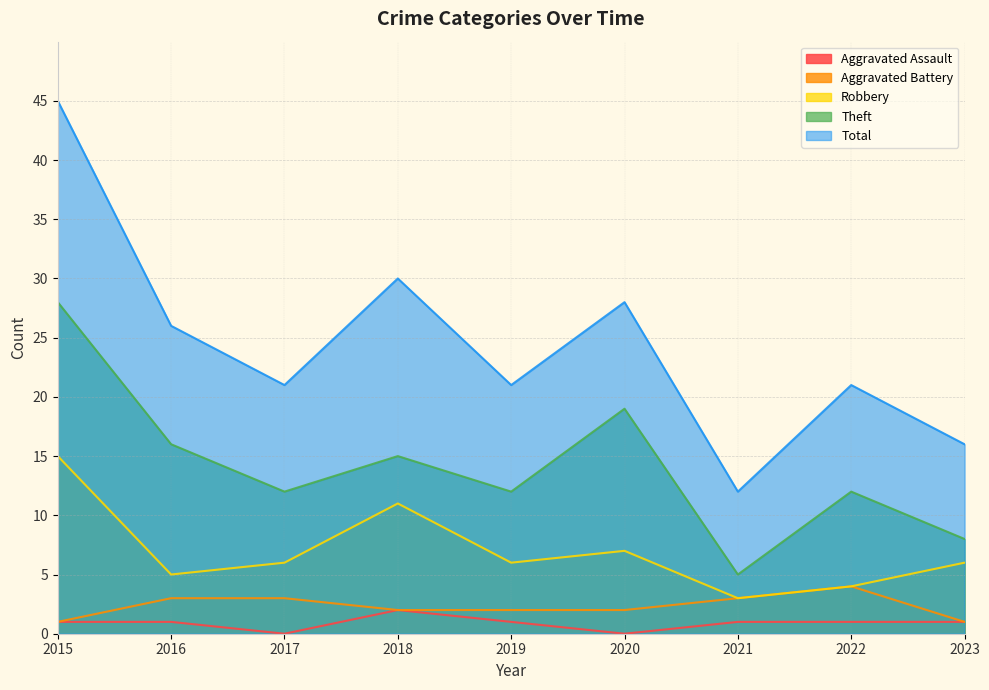

At how many categories does at least one series exceed 16?

7